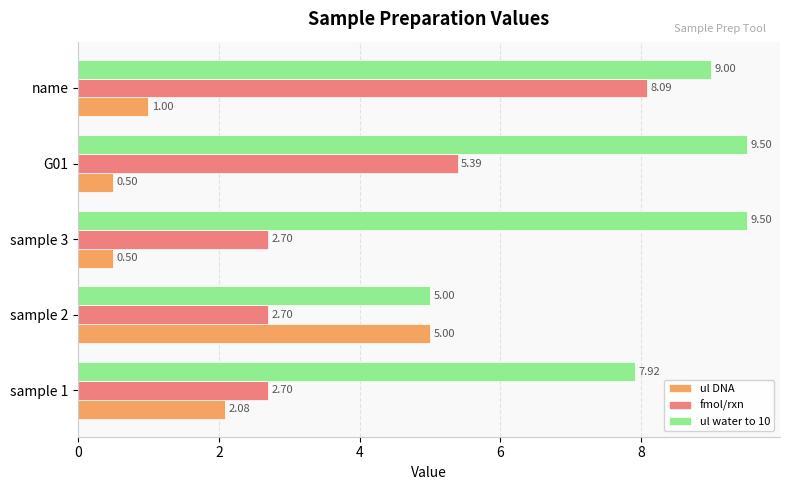

List the series in order of their peak value, highest first.

ul water to 10, fmol/rxn, ul DNA